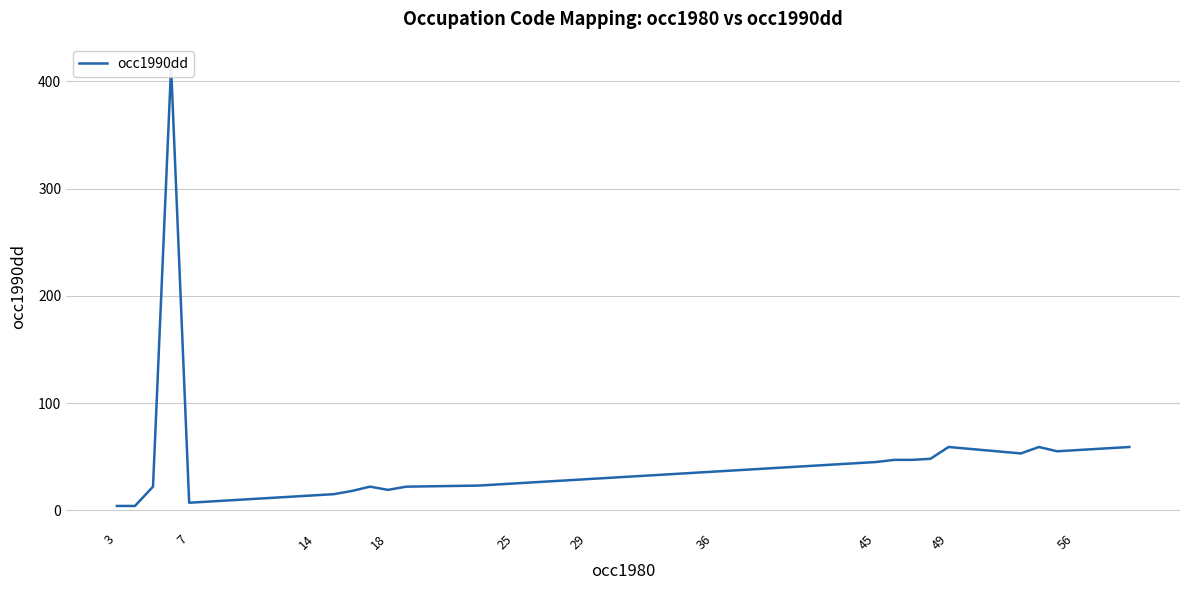

How many points are higher than both their immediate neighbors (excluding endpoints)?

4